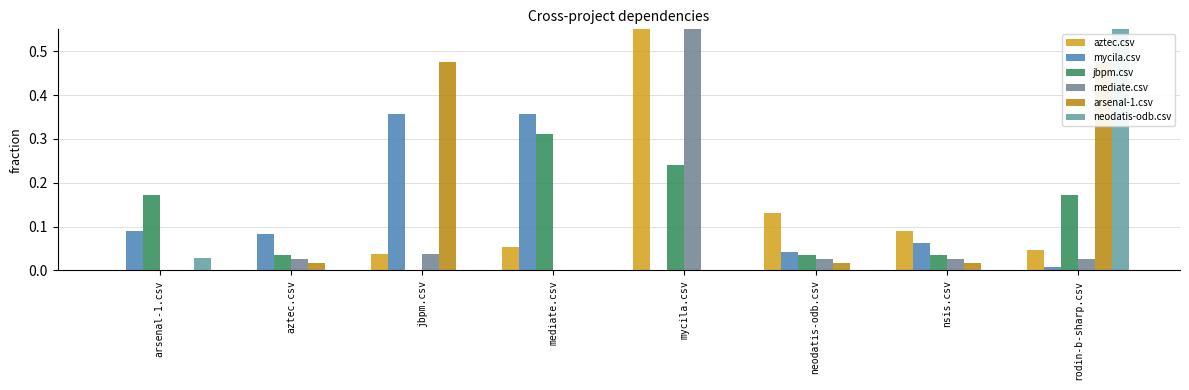

At jbpm.csv, list the series in order from smallest to largest.

jbpm.csv, neodatis-odb.csv, aztec.csv, mediate.csv, mycila.csv, arsenal-1.csv